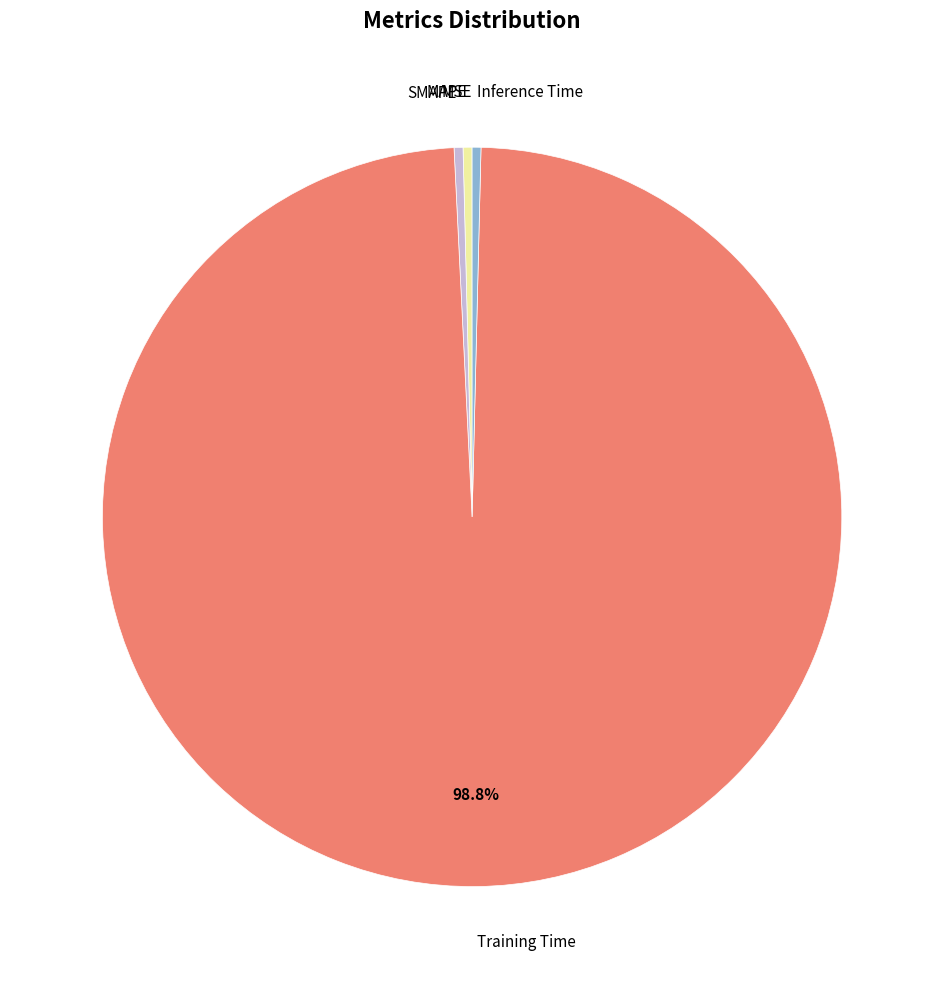

What is the majority slice?

Training Time